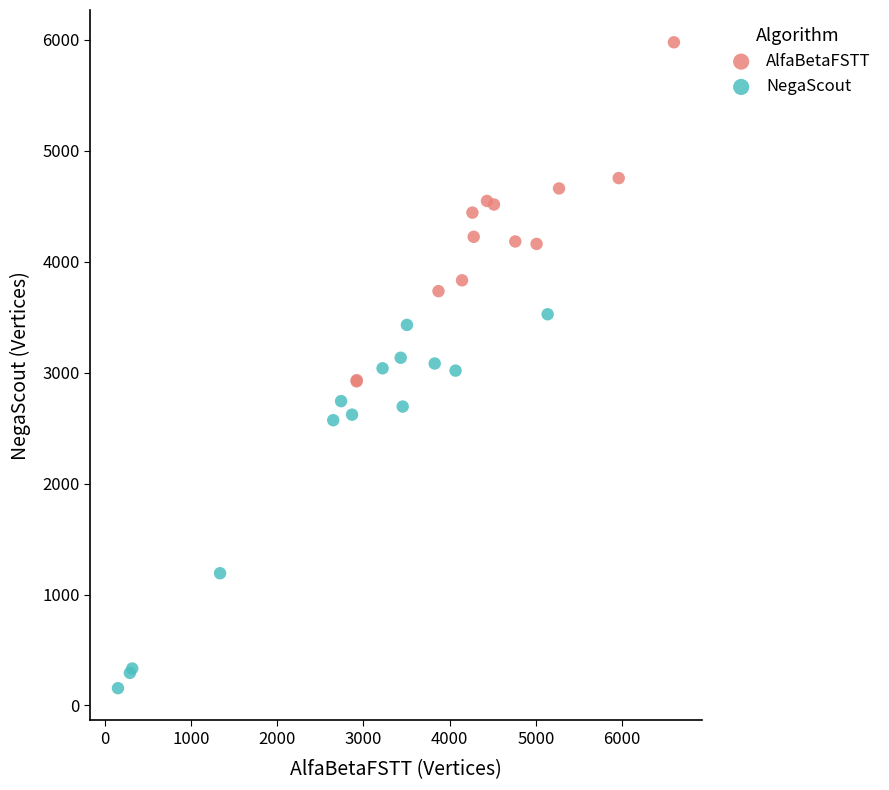

Which series reaches the minimum Y coordinate?

NegaScout